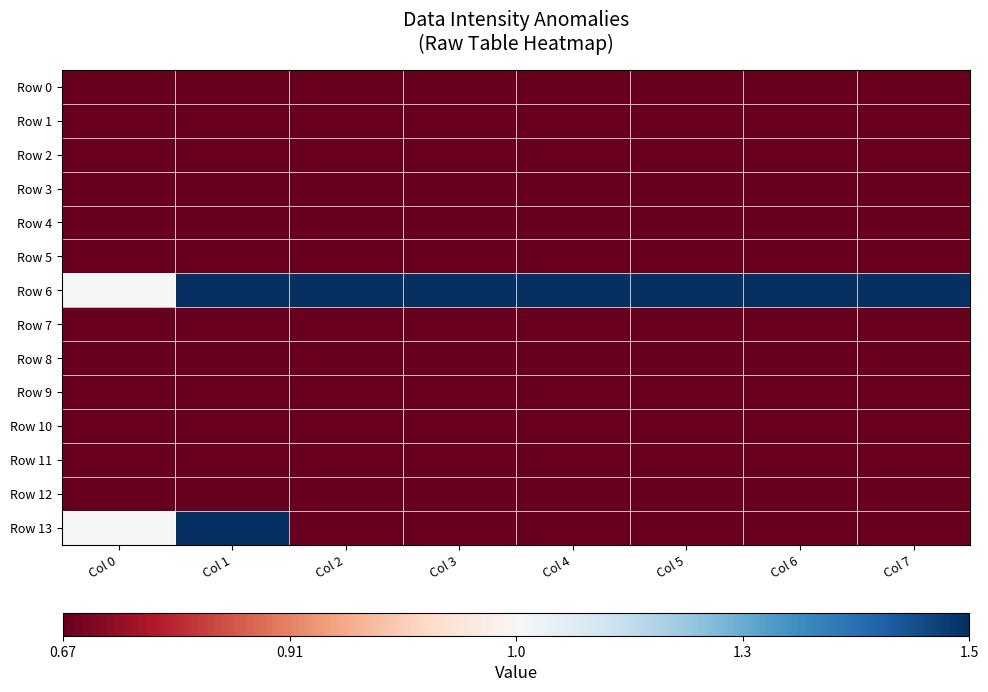

Reading right to left, list all the values displayed in this chart.

Row 0: Col 7=0	Col 6=0	Col 5=0	Col 4=0	Col 3=0	Col 2=0	Col 1=0	Col 0=0
Row 1: Col 7=0	Col 6=0	Col 5=0	Col 4=0	Col 3=0	Col 2=0	Col 1=0	Col 0=0
Row 2: Col 7=0	Col 6=0	Col 5=0	Col 4=0	Col 3=0	Col 2=0	Col 1=0	Col 0=0
Row 3: Col 7=0	Col 6=0	Col 5=0	Col 4=0	Col 3=0	Col 2=0	Col 1=0	Col 0=0
Row 4: Col 7=0	Col 6=0	Col 5=0	Col 4=0	Col 3=0	Col 2=0	Col 1=0	Col 0=0
Row 5: Col 7=0	Col 6=0	Col 5=0	Col 4=0	Col 3=0	Col 2=0	Col 1=0	Col 0=0
Row 6: Col 7=2	Col 6=2	Col 5=2	Col 4=2	Col 3=2	Col 2=2	Col 1=2	Col 0=1
Row 7: Col 7=0	Col 6=0	Col 5=0	Col 4=0	Col 3=0	Col 2=0	Col 1=0	Col 0=0
Row 8: Col 7=0	Col 6=0	Col 5=0	Col 4=0	Col 3=0	Col 2=0	Col 1=0	Col 0=0
Row 9: Col 7=0	Col 6=0	Col 5=0	Col 4=0	Col 3=0	Col 2=0	Col 1=0	Col 0=0
Row 10: Col 7=0	Col 6=0	Col 5=0	Col 4=0	Col 3=0	Col 2=0	Col 1=0	Col 0=0
Row 11: Col 7=0	Col 6=0	Col 5=0	Col 4=0	Col 3=0	Col 2=0	Col 1=0	Col 0=0
Row 12: Col 7=0	Col 6=0	Col 5=0	Col 4=0	Col 3=0	Col 2=0	Col 1=0	Col 0=0
Row 13: Col 7=0	Col 6=0	Col 5=0	Col 4=0	Col 3=0	Col 2=0	Col 1=2	Col 0=1